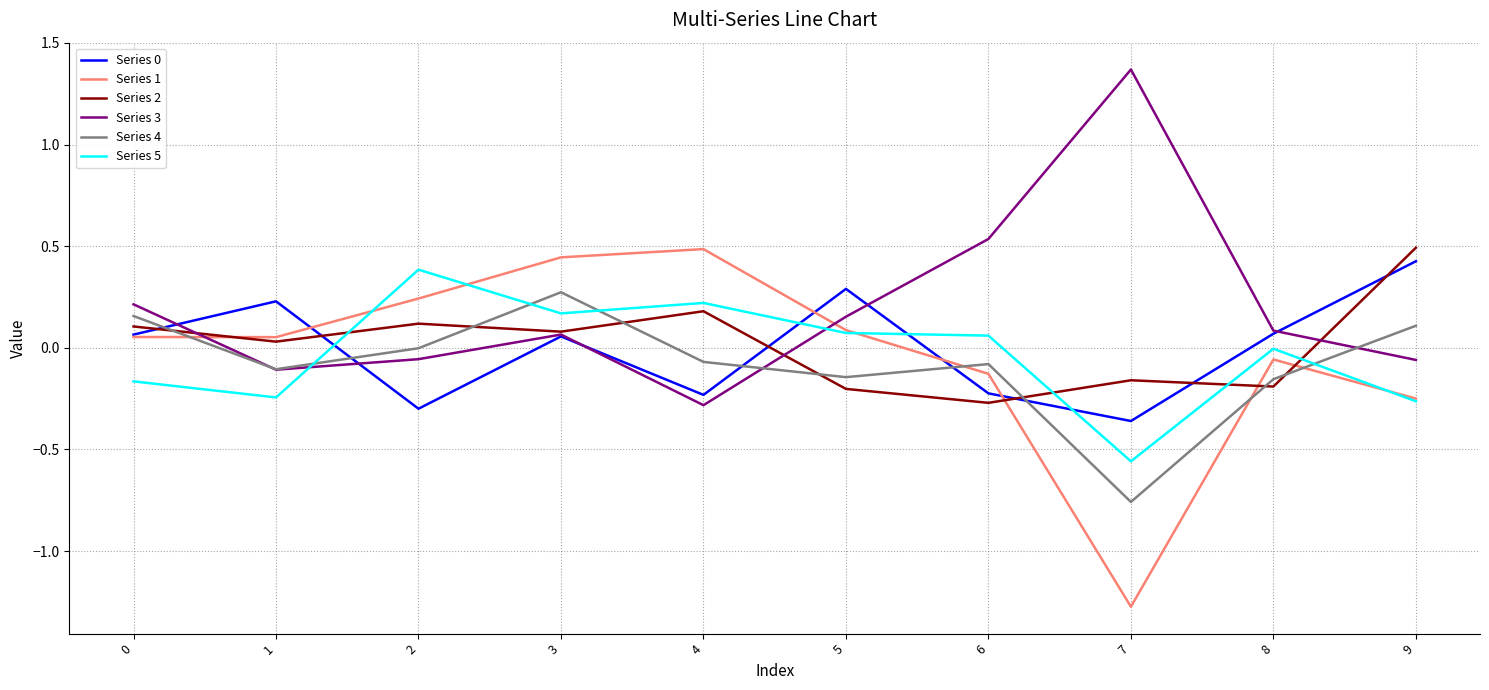

What is the spread (max minus min) of values at 7?

2.6